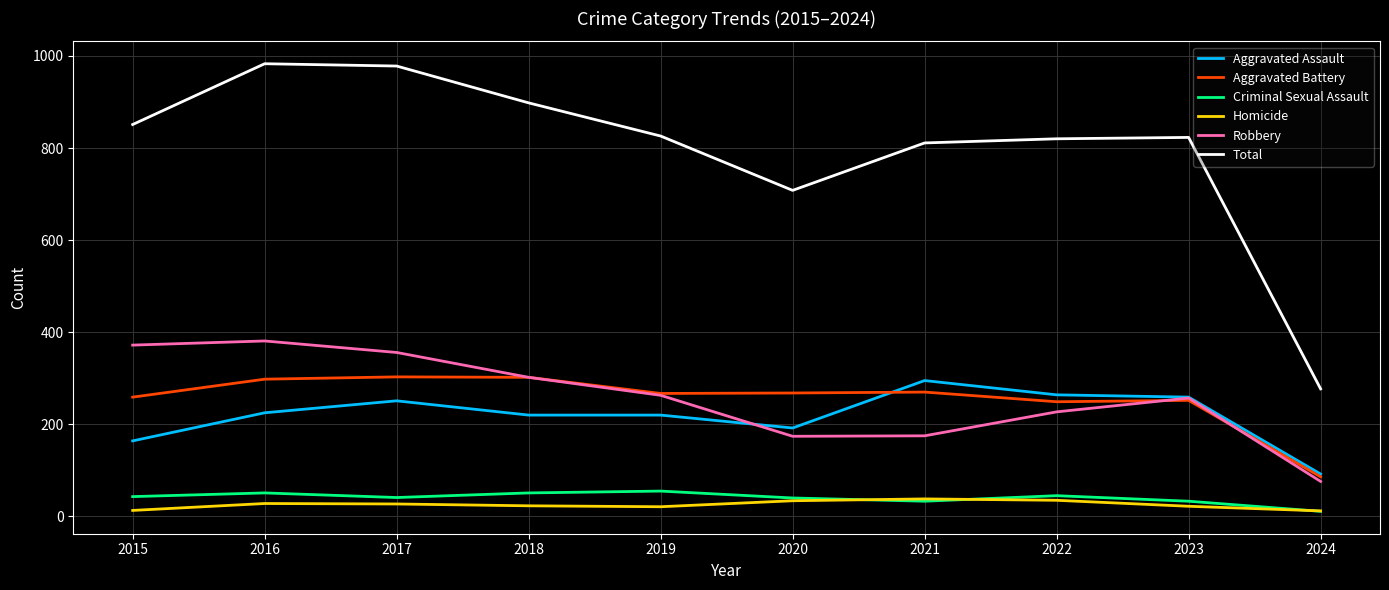

Is the value of Aggravated Battery at 2018 greater than the value of Total at 2015?

No